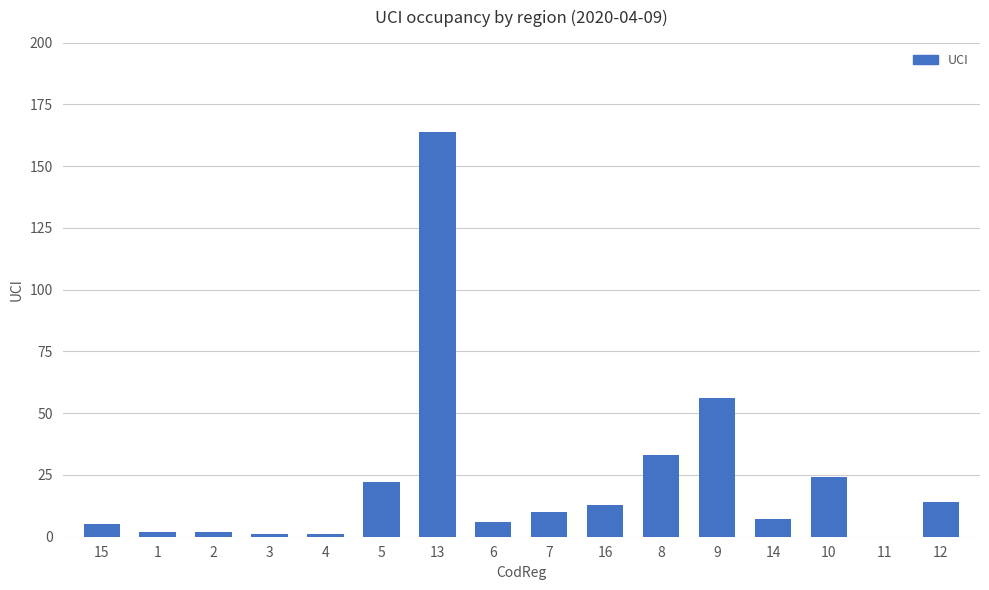

What is the sum of all values?

360